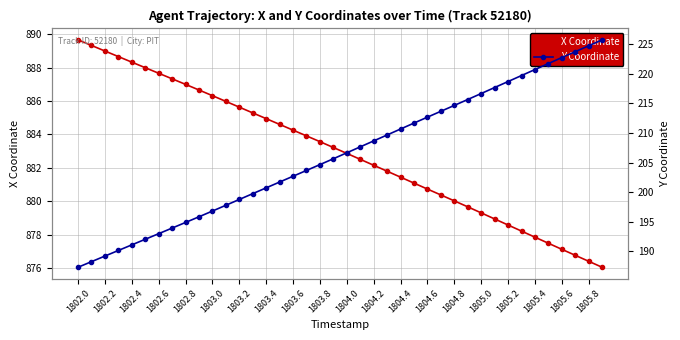

Is it true that X Coordinate equals 1451.6 at 1802.6?

False